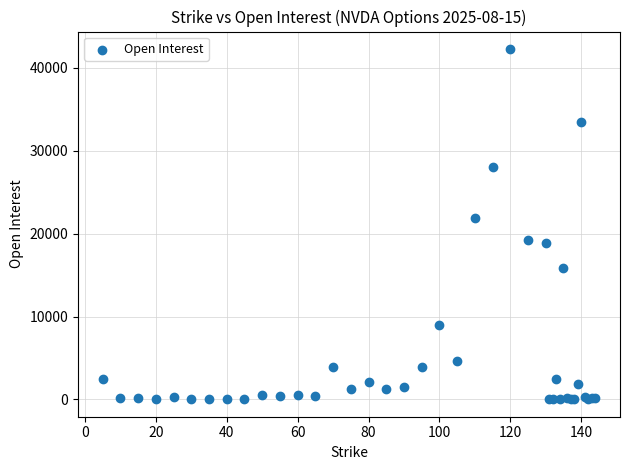

What Y value in the scatter plot is closest to 21150?

21942